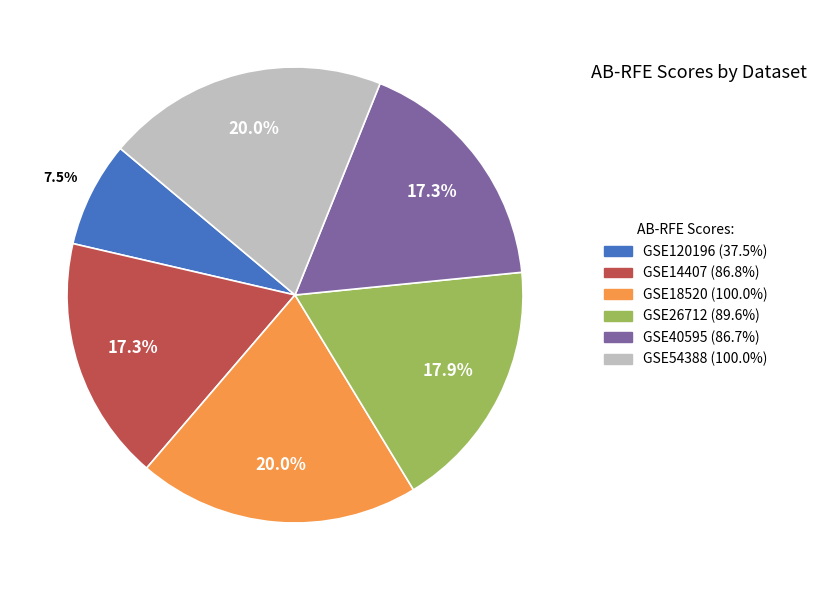

How many slices are in this pie chart?

6